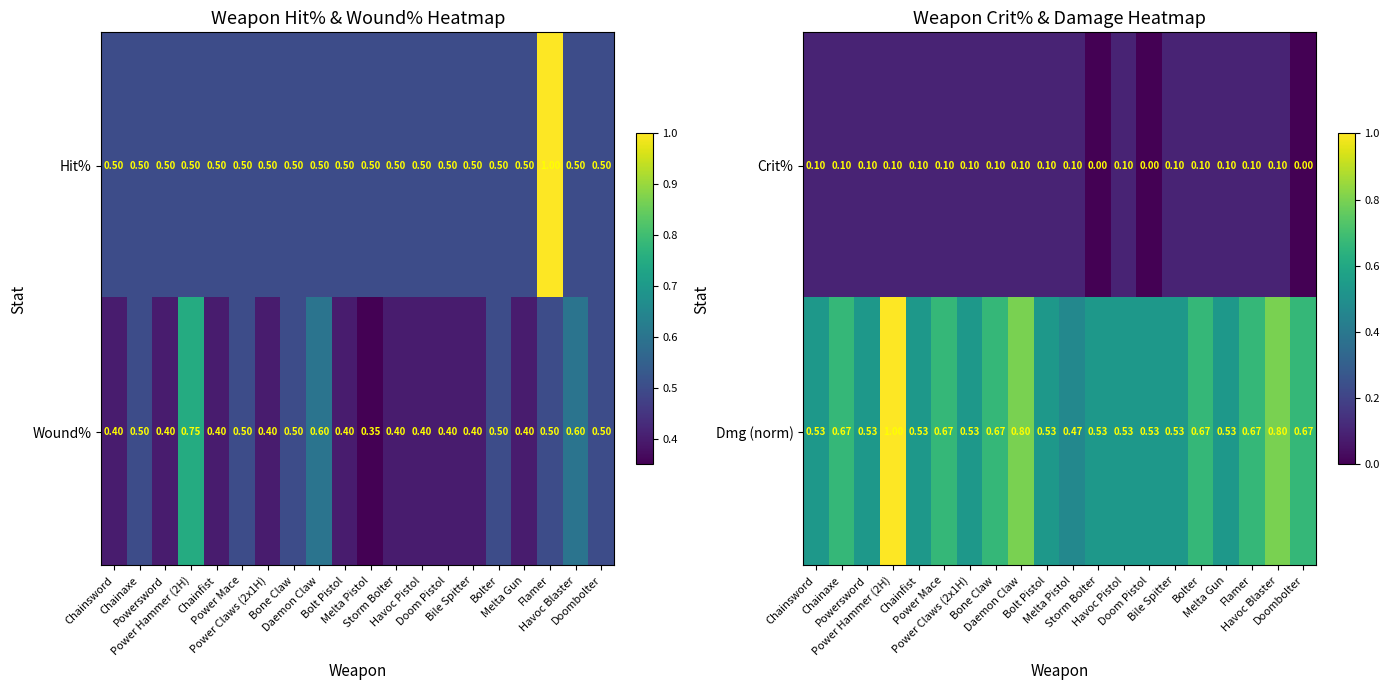

Is it true that Crit% equals 0.0 at Storm Bolter?

True